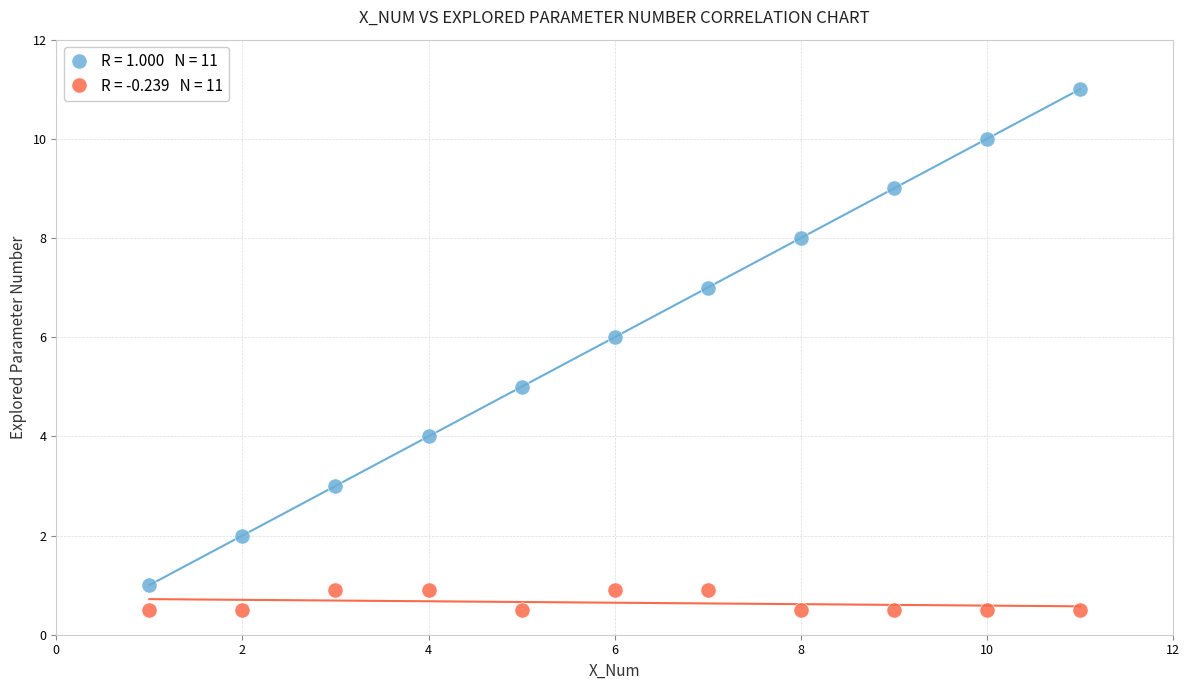

Across all data points, what is the range of Y values (max minus min)?

10.5